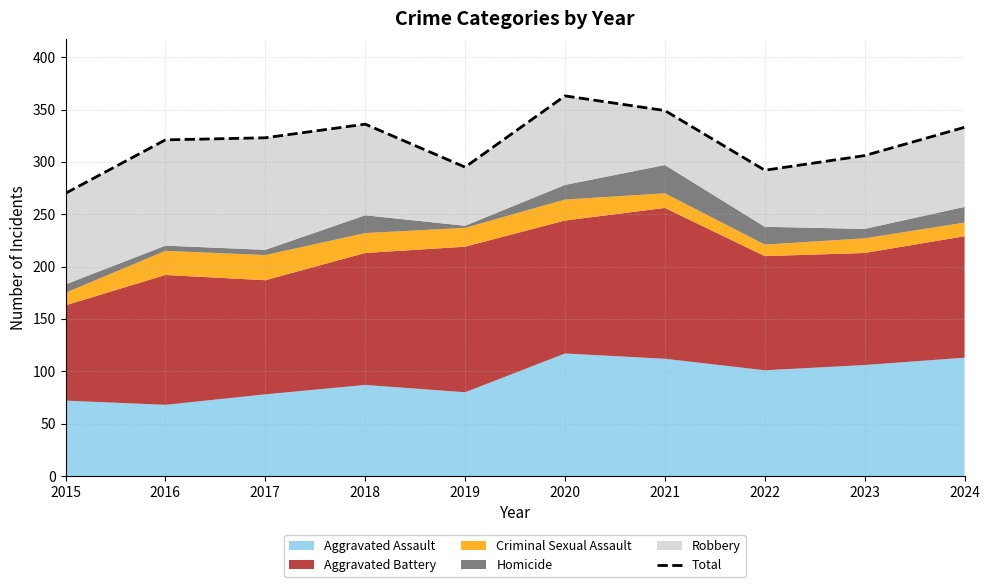

List the labels in order of value, smallest first.

2015, 2022, 2019, 2023, 2016, 2017, 2024, 2018, 2021, 2020